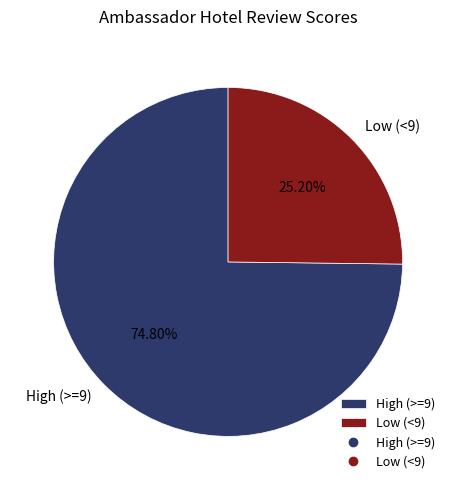

Which slice is the smallest?

Low (<9)